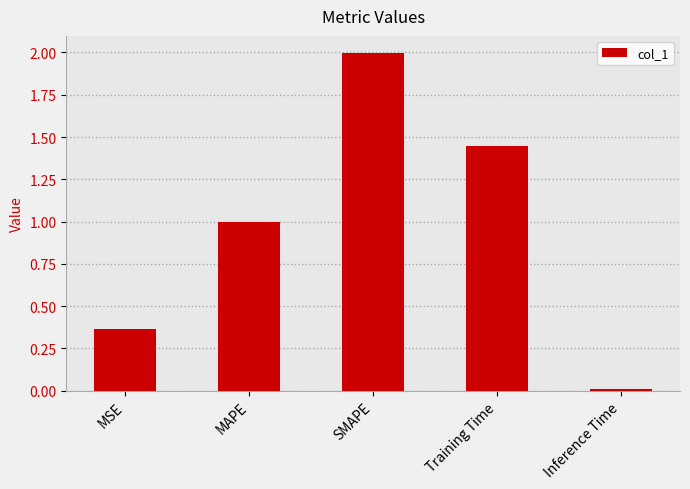

Between MAPE and MSE, which is larger?

MAPE